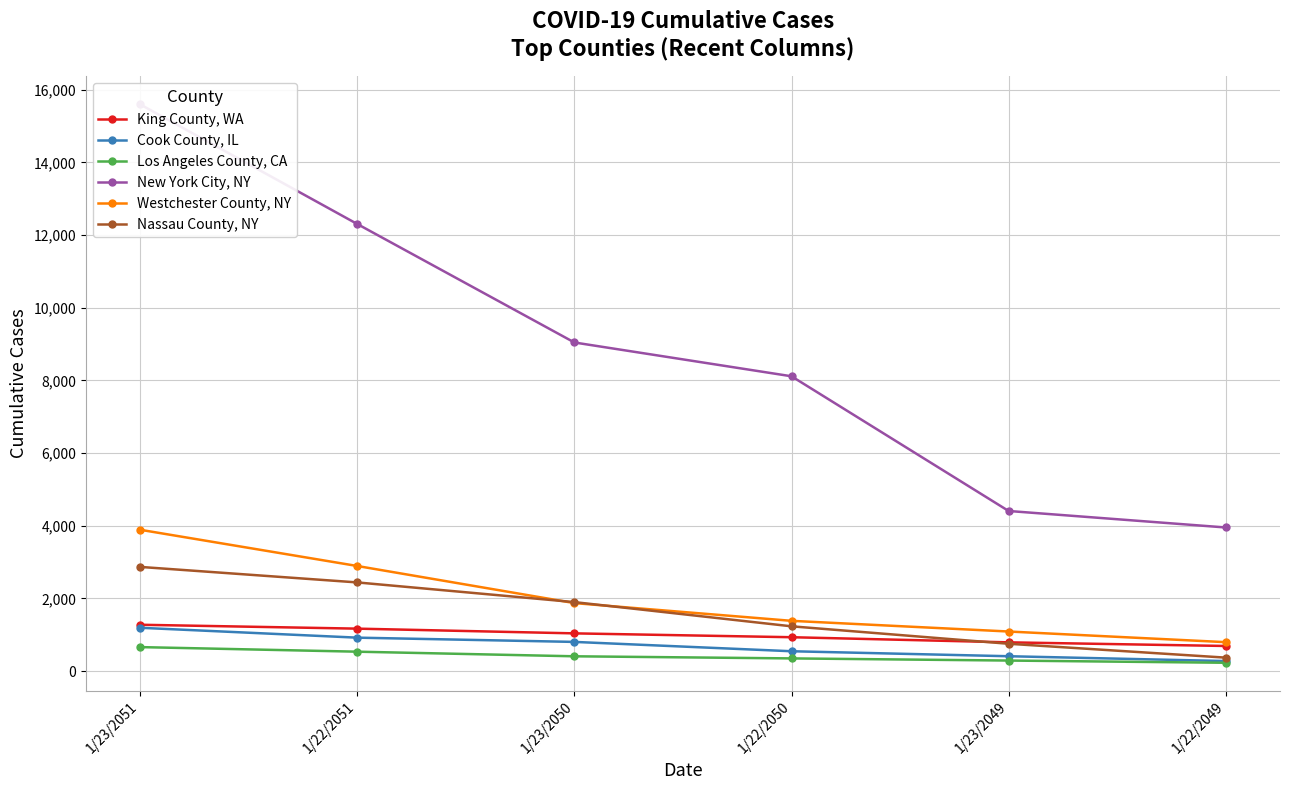

True or false: Los Angeles County, CA and King County, WA cross at least once.

False